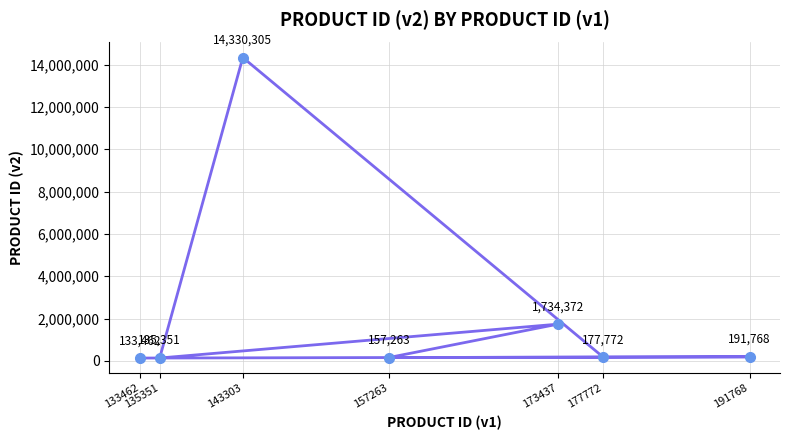

What is the value of the 5th point from the left?

1734372